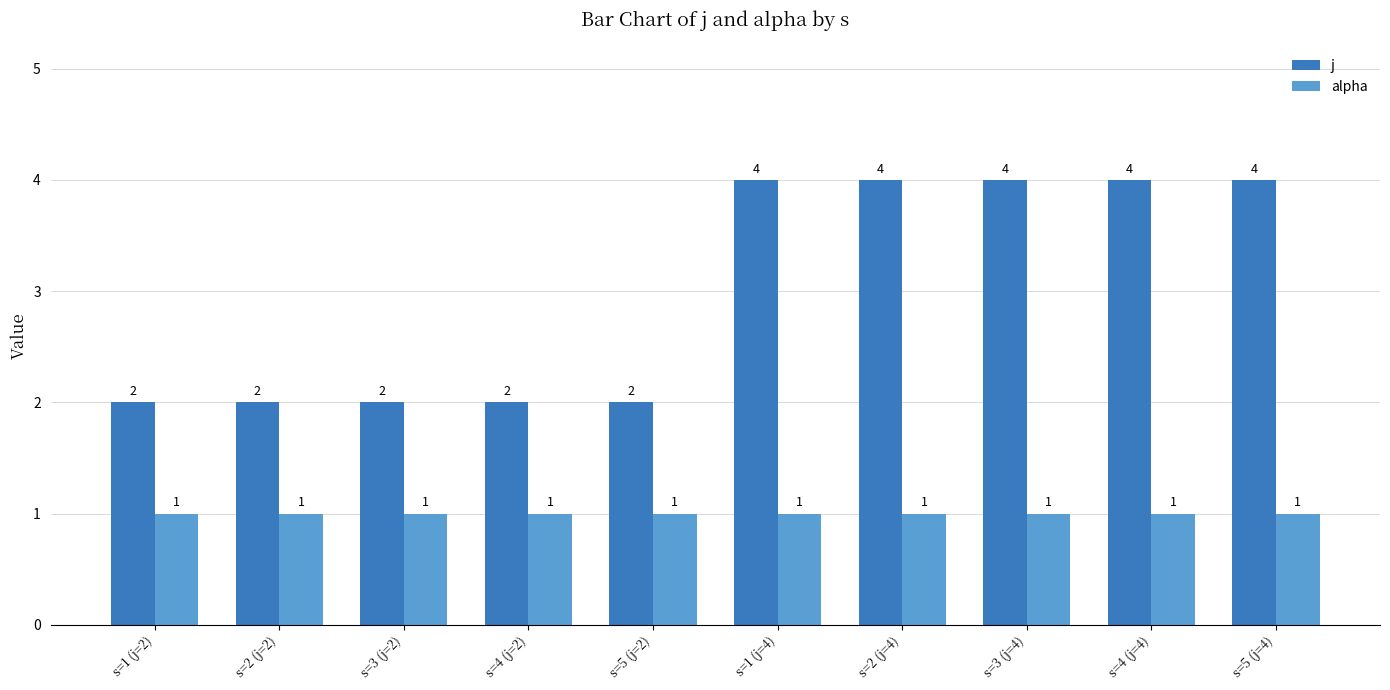

What is the highest value of the j series?

4